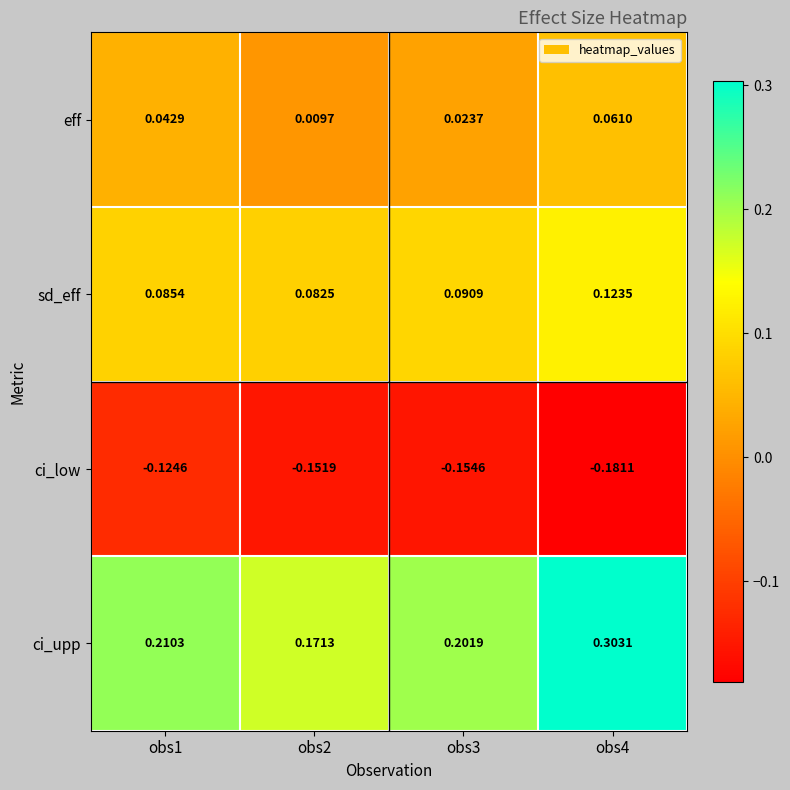

Is the value of eff at obs1 greater than the value of ci_low at obs4?

Yes